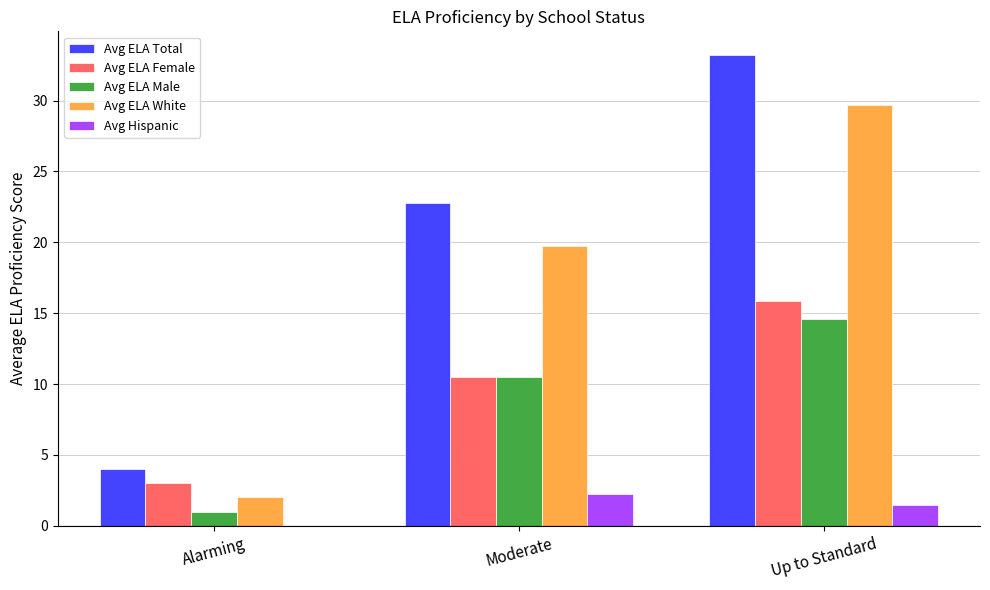

The value of Avg ELA Female at Moderate is 2.7. True or false?

False